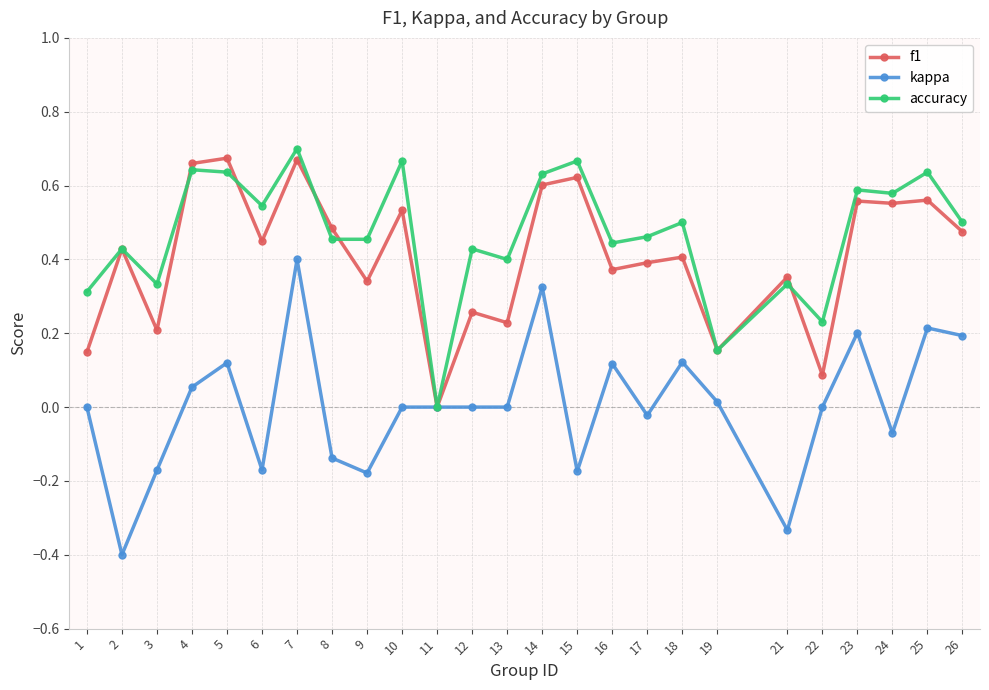

What is the total value across all series at 24?

1.1